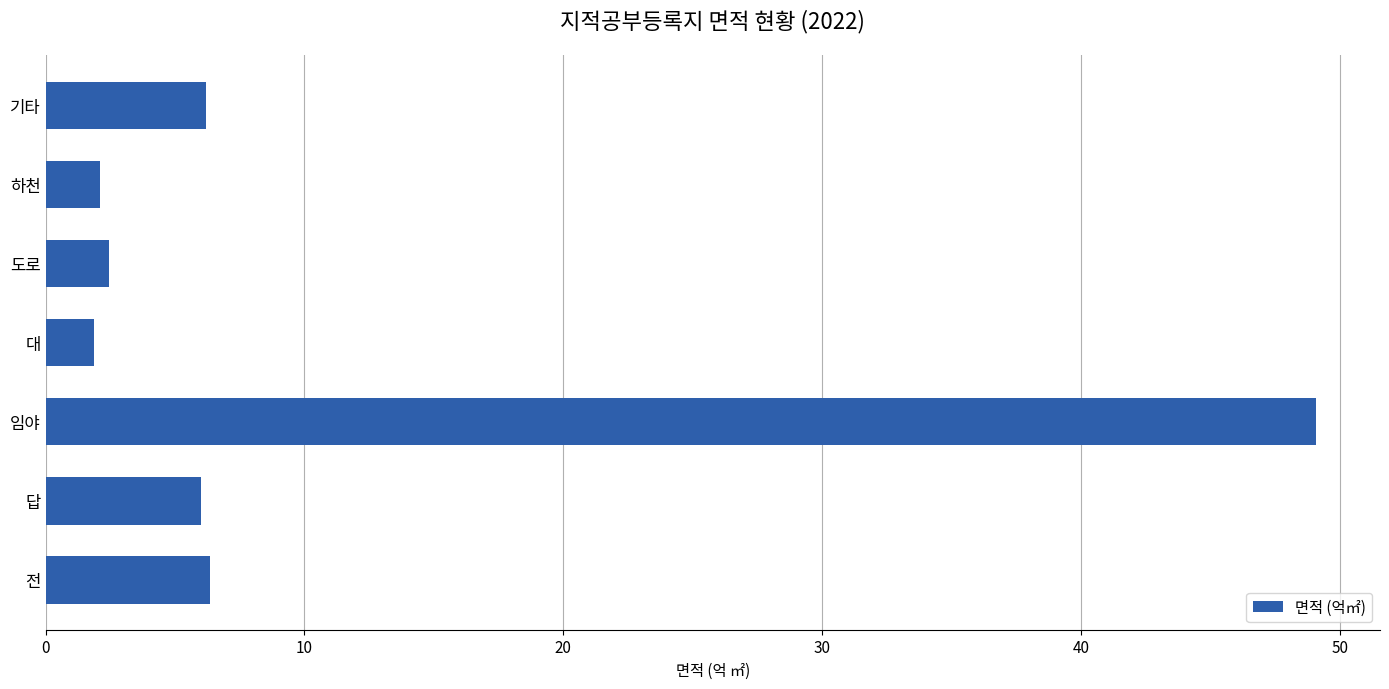

What is the difference between the maximum and minimum values?

47.2